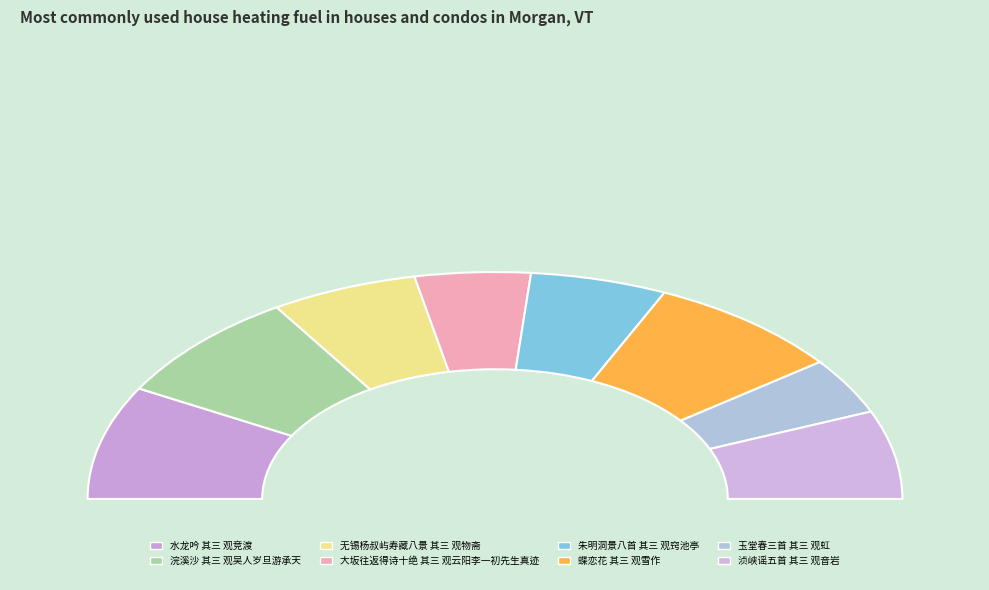

Does any single category account for the majority?

No